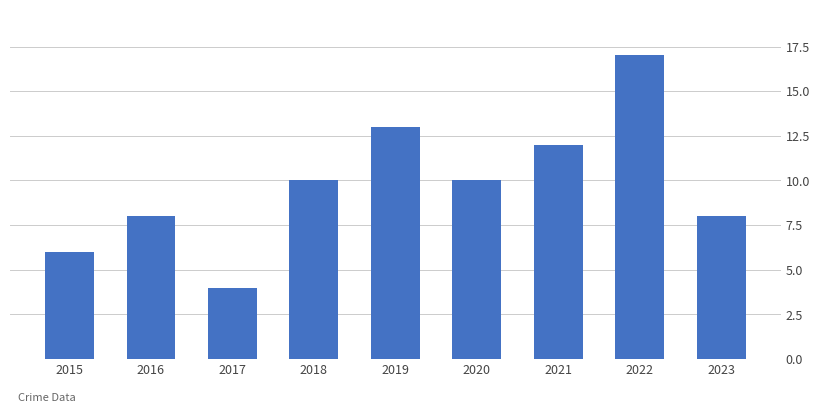

Which label corresponds to the smallest value in the chart?

2017